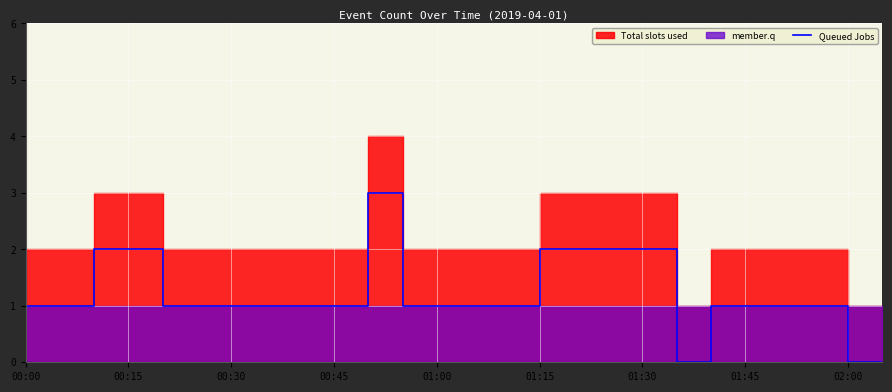

The value of Queued Jobs at 00:00 is 0. True or false?

False